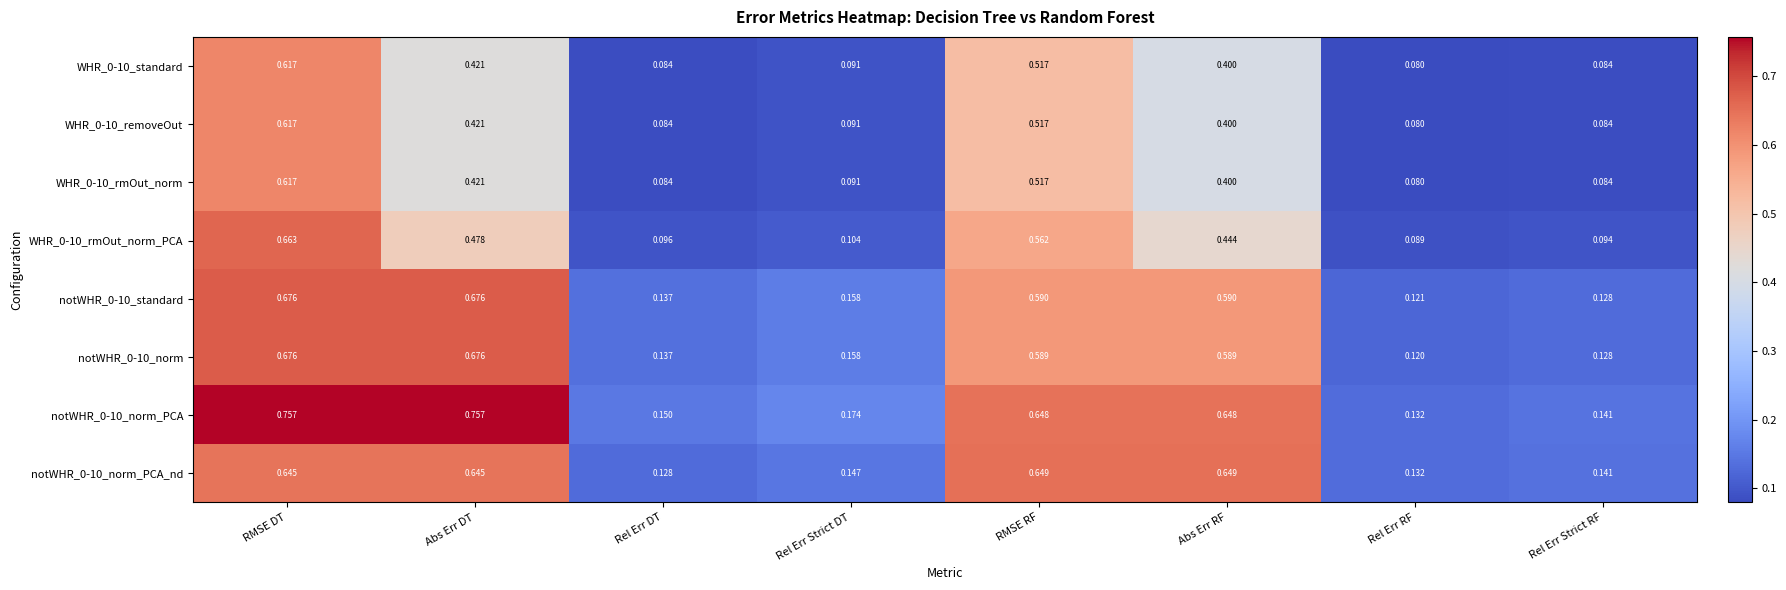

Where is WHR_0-10_rmOut_norm nearest to the value 0?

Rel Err RF